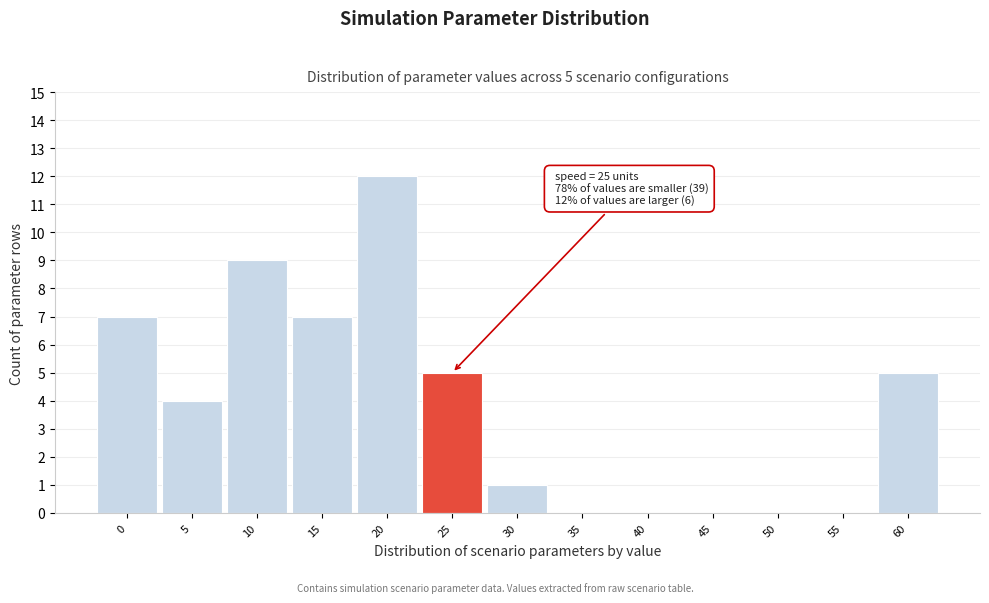

Reading left to right, transcribe all the data shown in this chart.

0=7	5=4	10=9	15=7	20=12	25=5	30=1	35=0	40=0	45=0	50=0	55=0	60=5